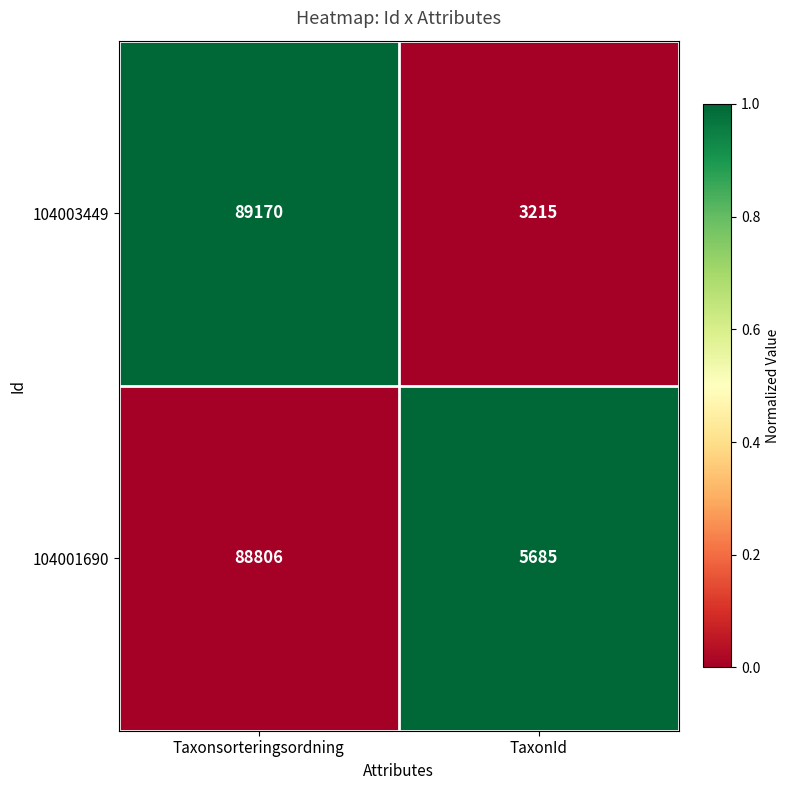

Between Taxonsorteringsordning and TaxonId, which series saw the biggest shift?

104003449